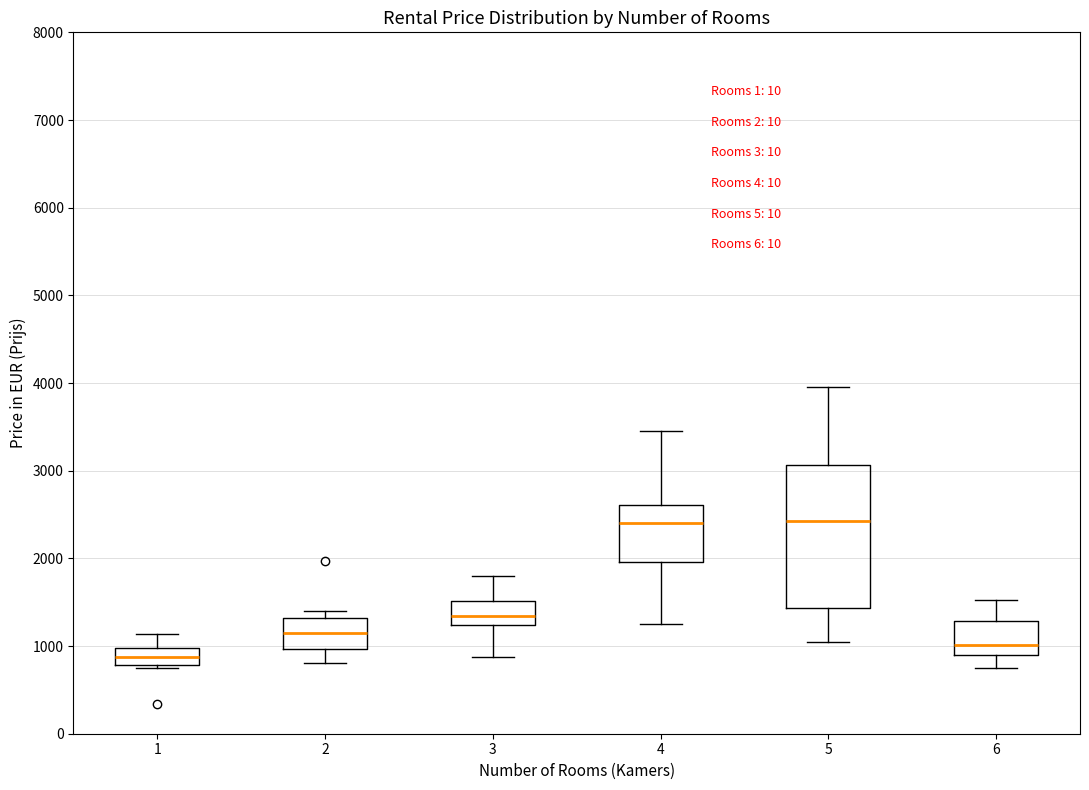

Which box is the tallest, from its lower edge to its upper edge?

5